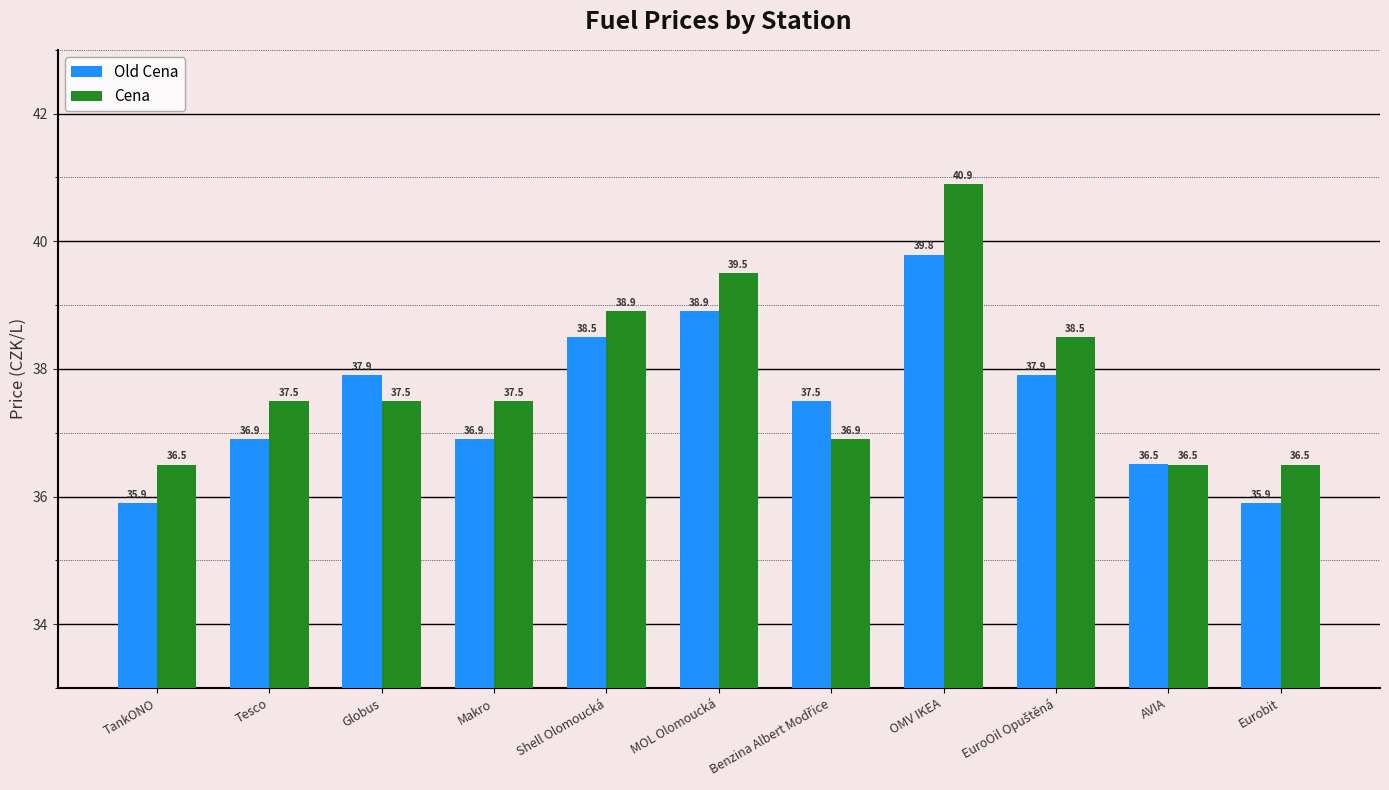

What is the sum of all Old Cena values?

412.6